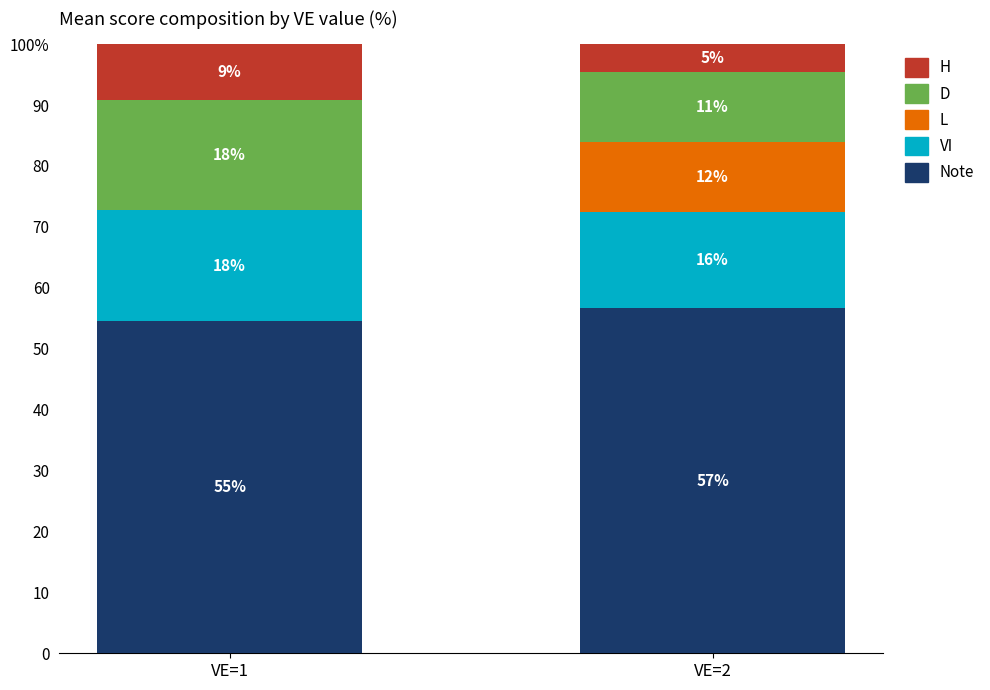

Does the chart contain stacked bars?

Yes